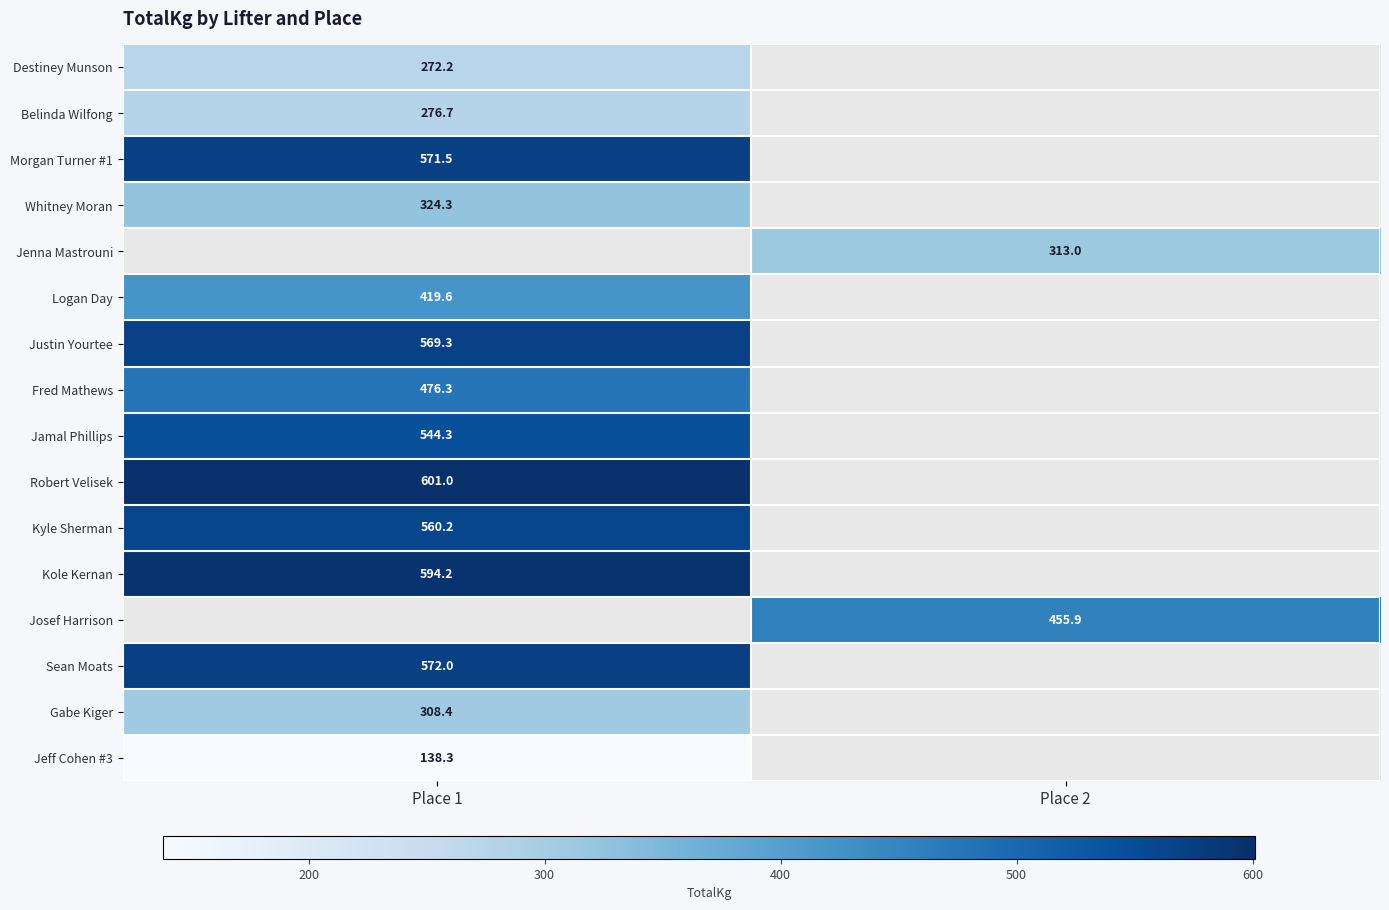

What is the highest value of the Morgan Turner #1 series?

571.5